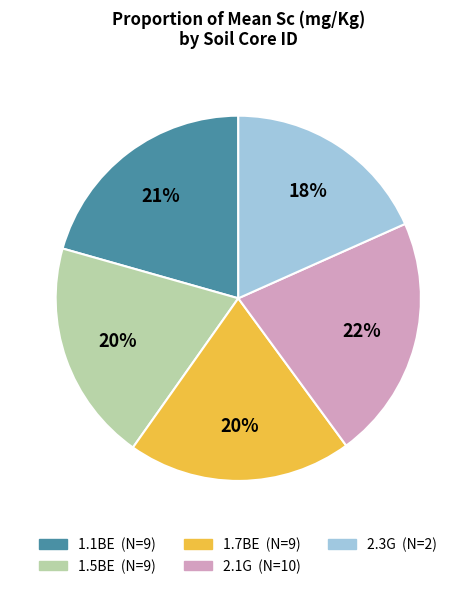

To the nearest percent, what is the difference between the 2.1G (N=10) and 1.1BE (N=9) slice percentages?

1%